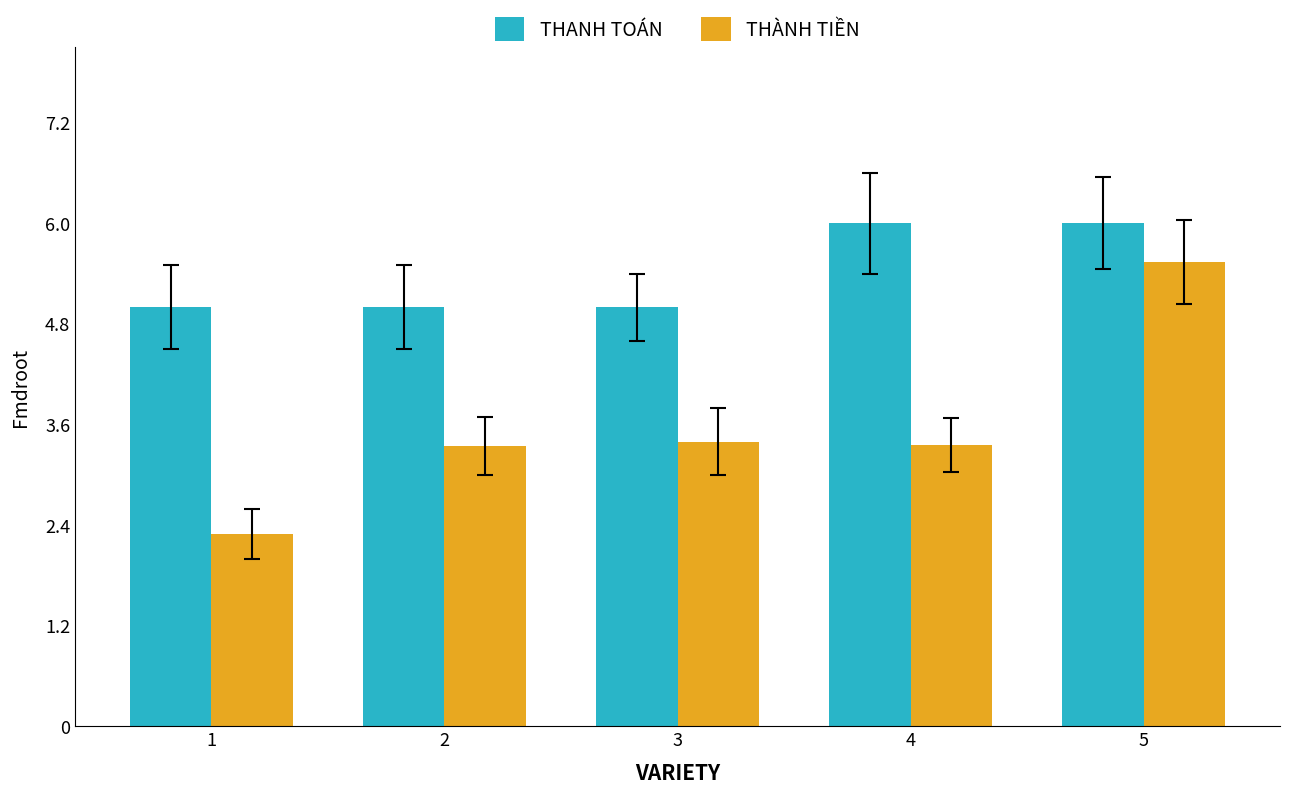

What are all the series names shown in the legend?

THANH TOÁN, THÀNH TIỀN